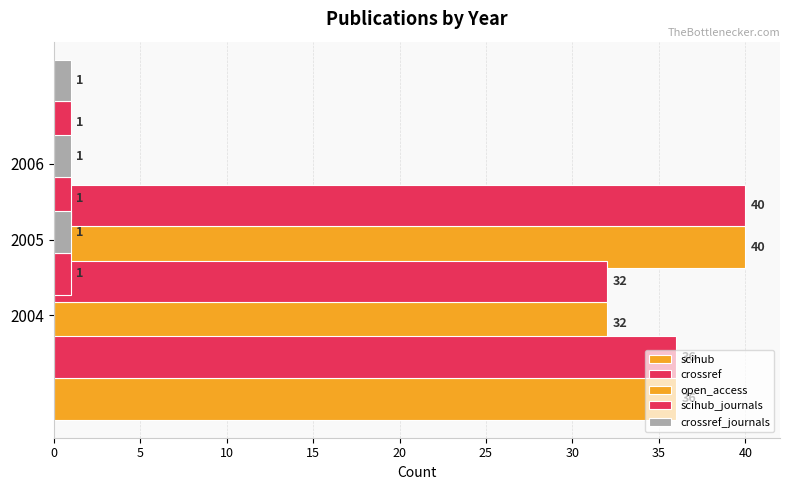

What is the sum of all scihub values?

108.0